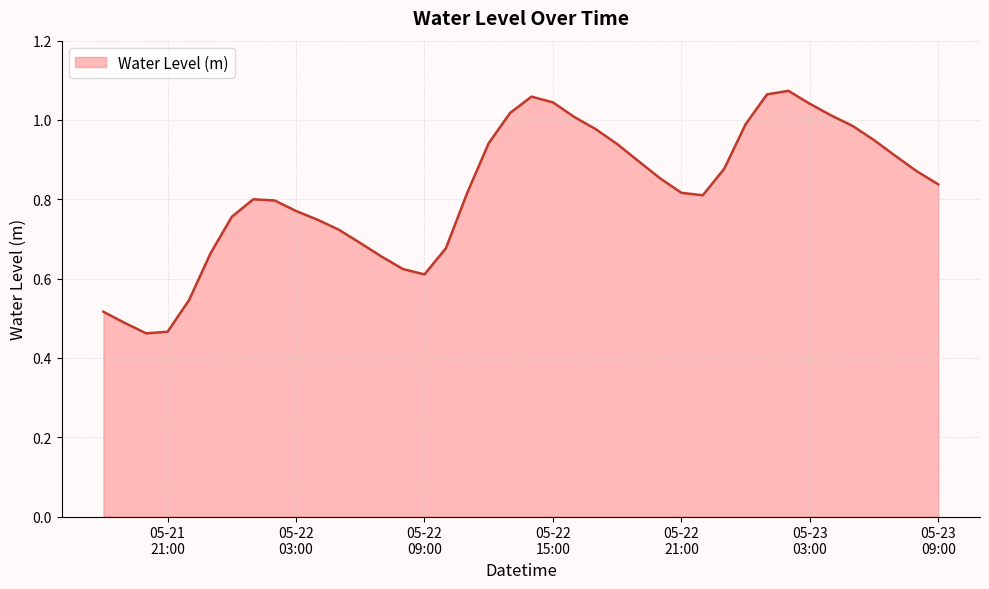

How many lines are shown in the chart?

1